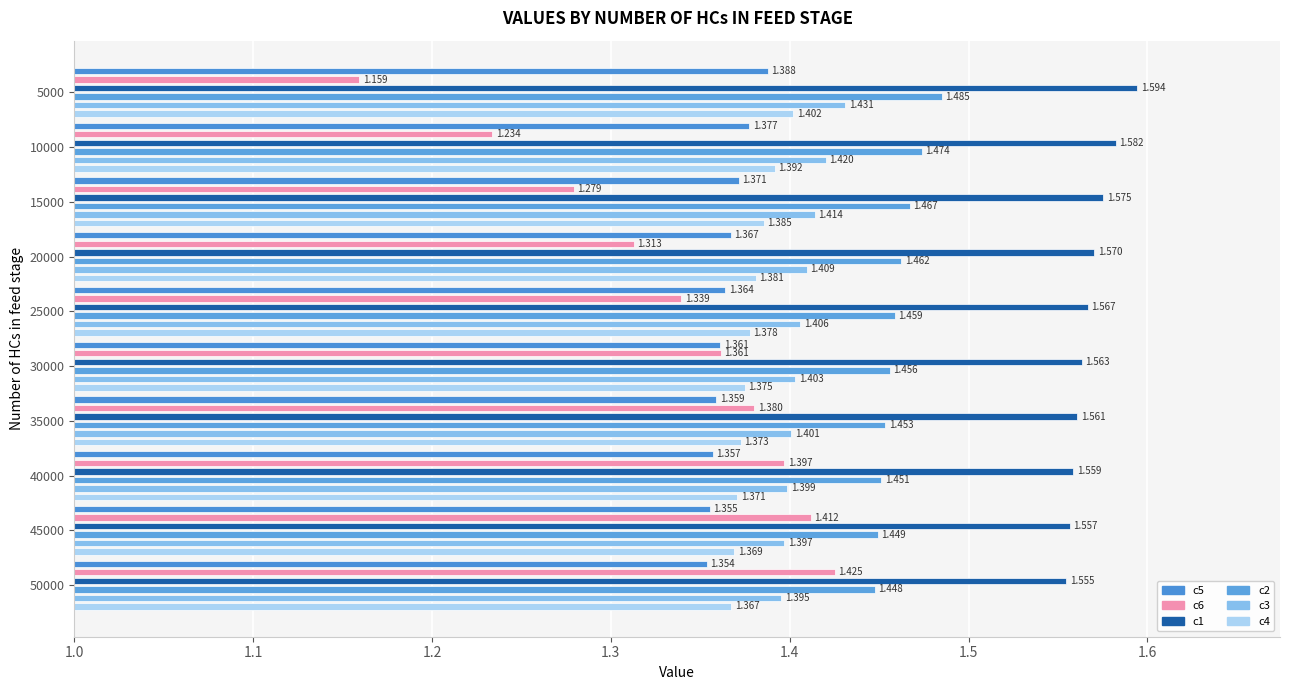

What is the lowest value of the c5 series?

1.4